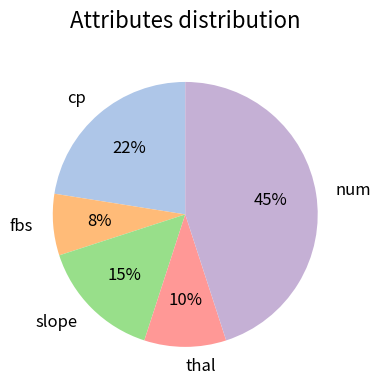

To the nearest percent, what is the average slice percentage?

20%